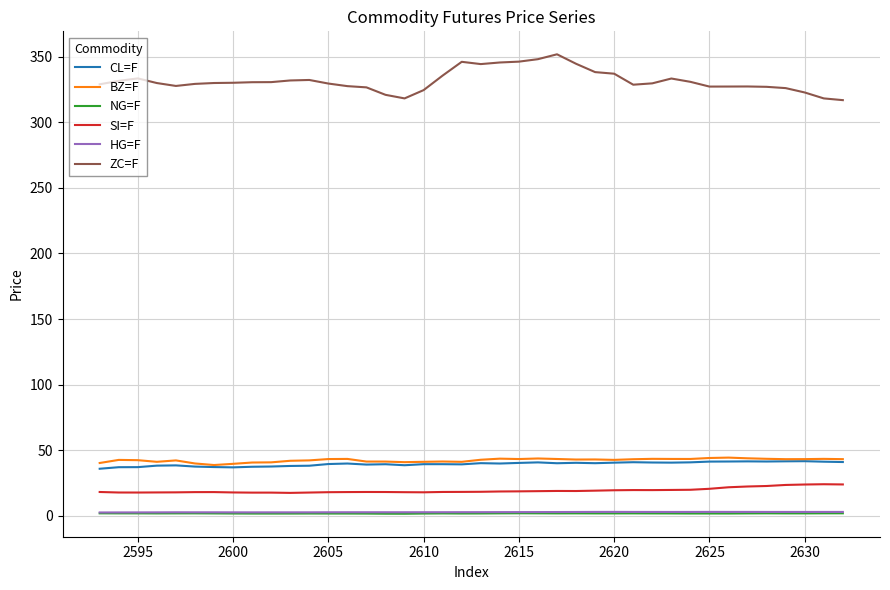

Which series has the widest spread of values?

ZC=F